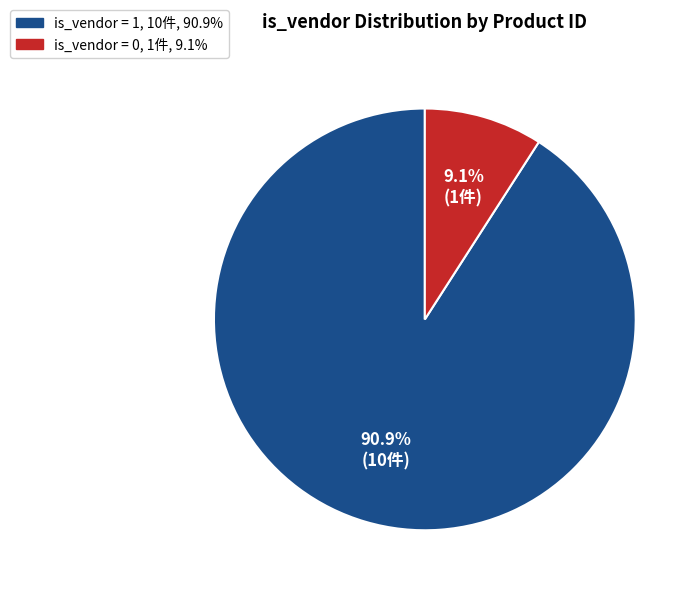

Is there a majority slice in this chart?

Yes